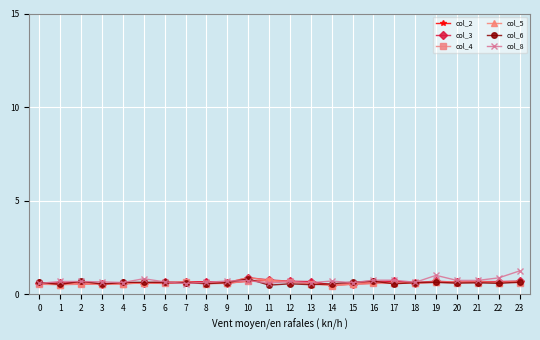

What is the value of the col_3 point at the 1st from the left?

0.6